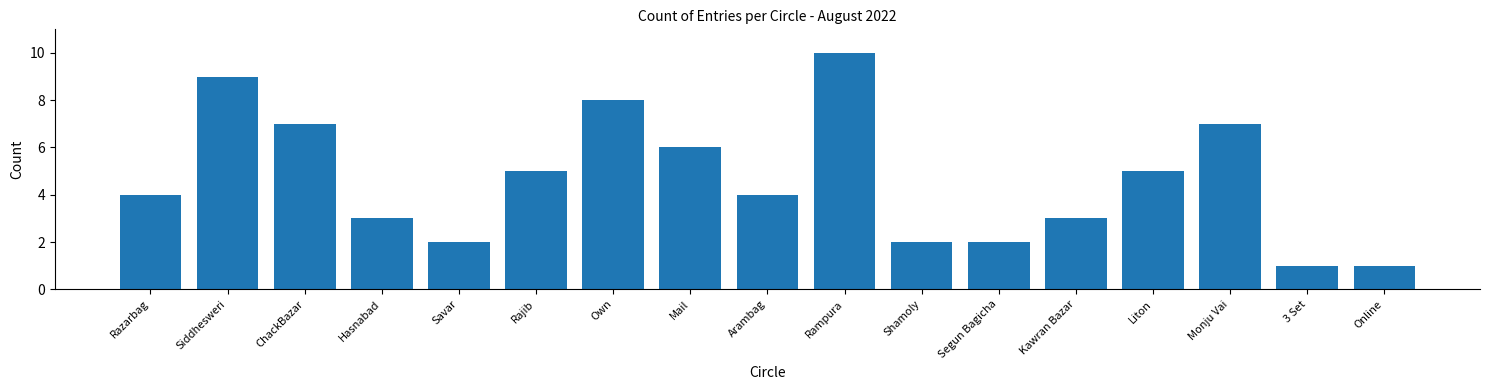

Reading left to right, transcribe all the data shown in this chart.

Razarbag=4	Siddhesweri=9	ChackBazar=7	Hasnabad=3	Savar=2	Rajib=5	Own=8	Mail=6	Arambag=4	Rampura=10	Shamoly=2	Segun Bagicha=2	Kawran Bazar=3	Liton=5	Monju Vai=7	3 Set=1	Online=1